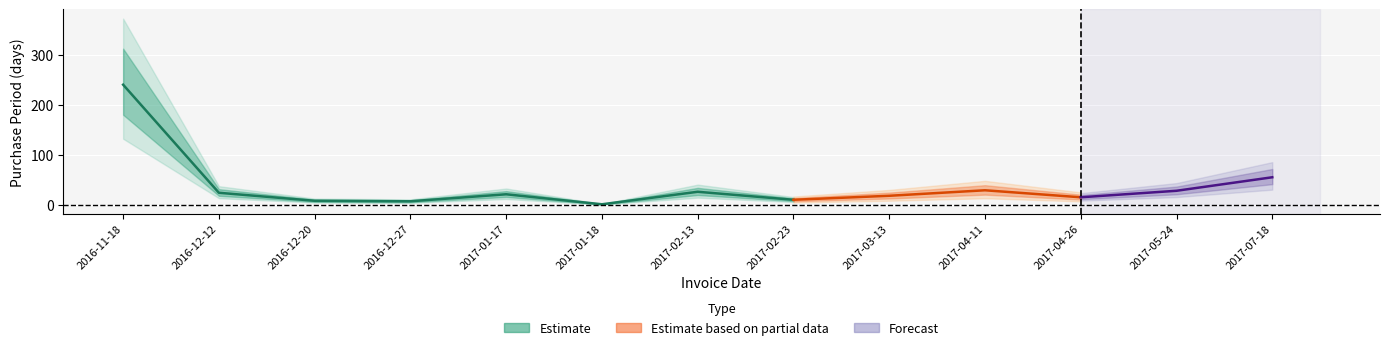

Read the value at 2017-04-26, to the nearest 10.

20